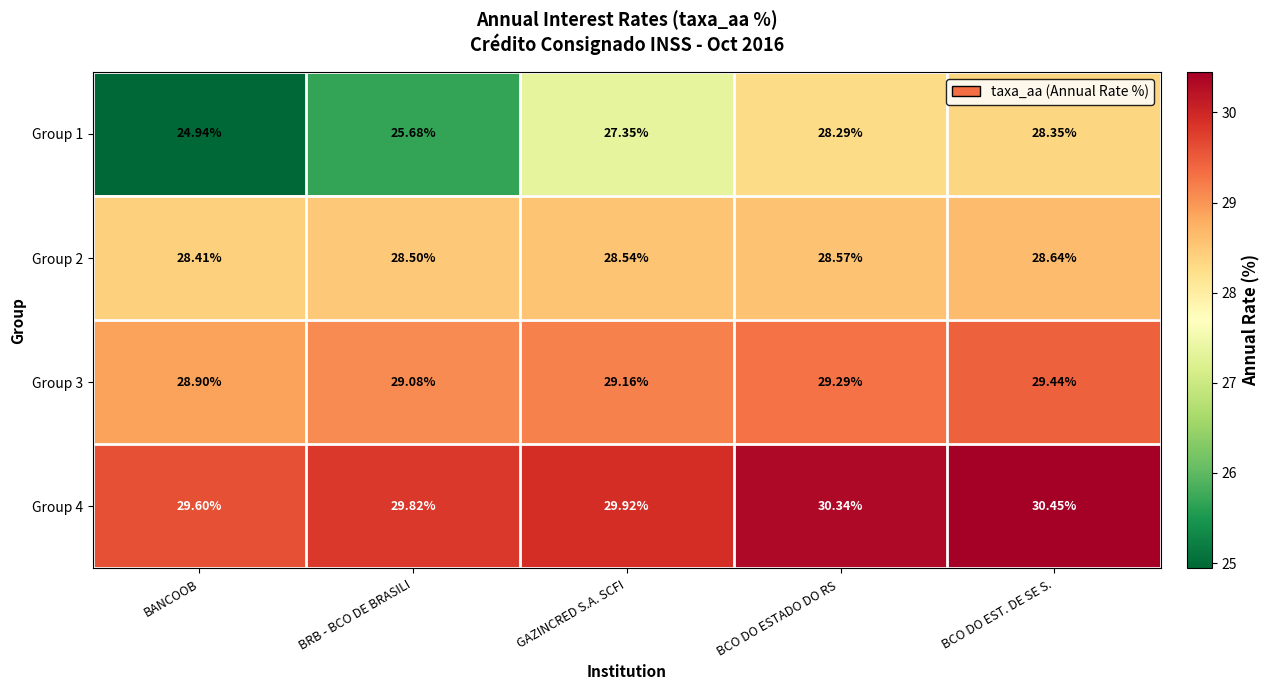

At which category is the sum across all series the highest?

BCO DO EST. DE SE S.